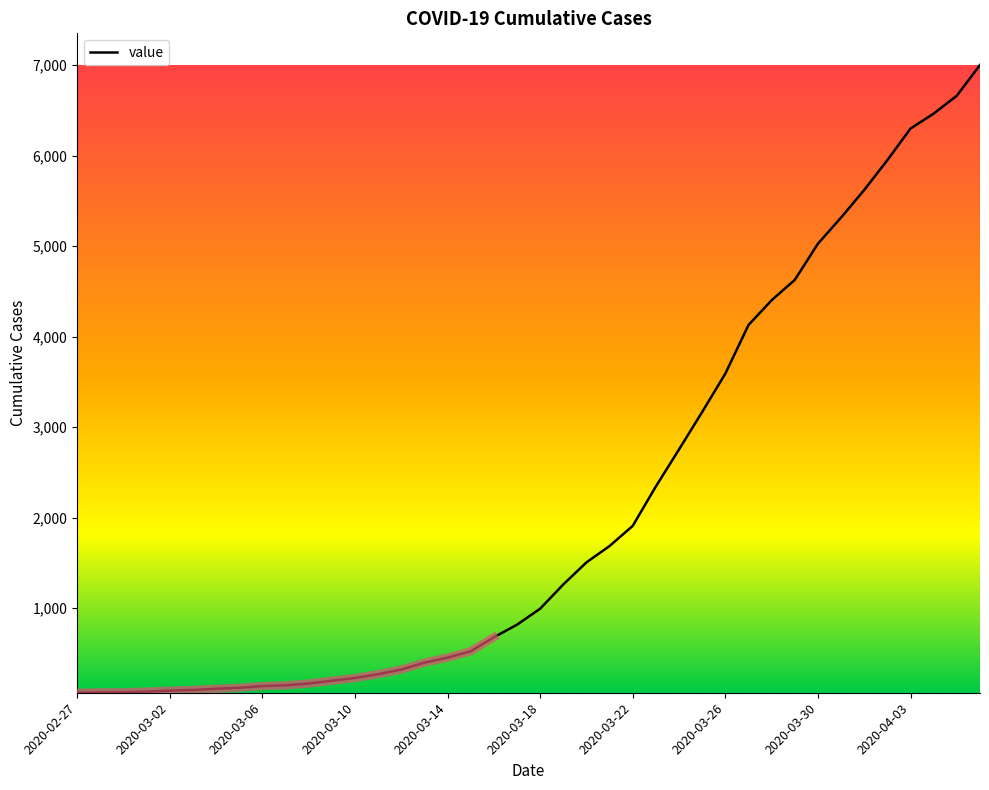

What is the maximum value for value?

7003